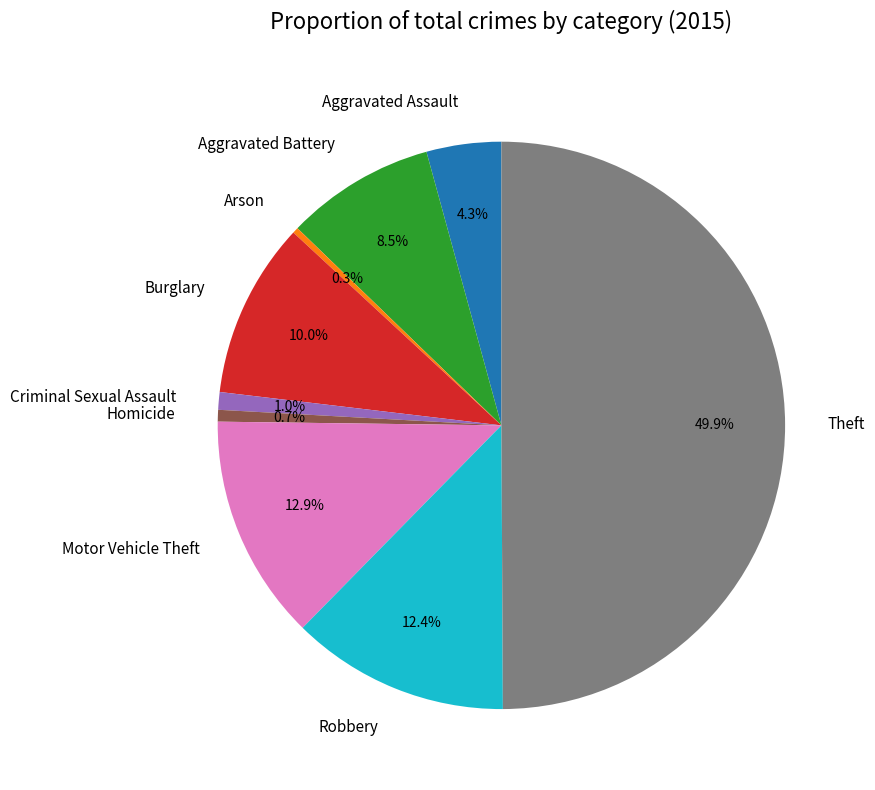

Between Arson and Motor Vehicle Theft, which is larger?

Motor Vehicle Theft